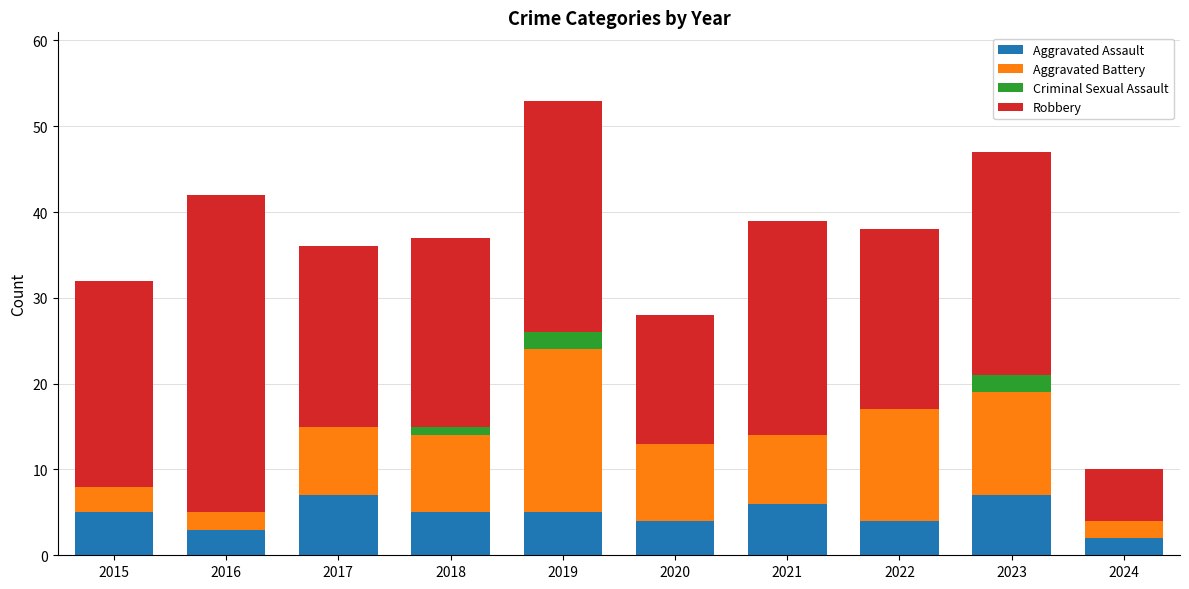

At which category is the sum across all series the highest?

2019